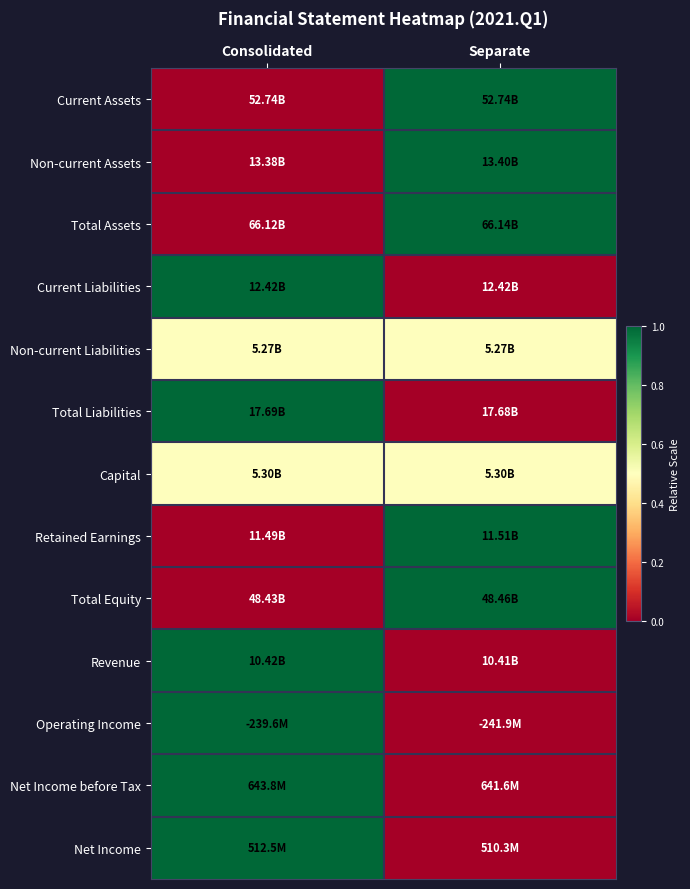

How many categories are shown in the chart?

2